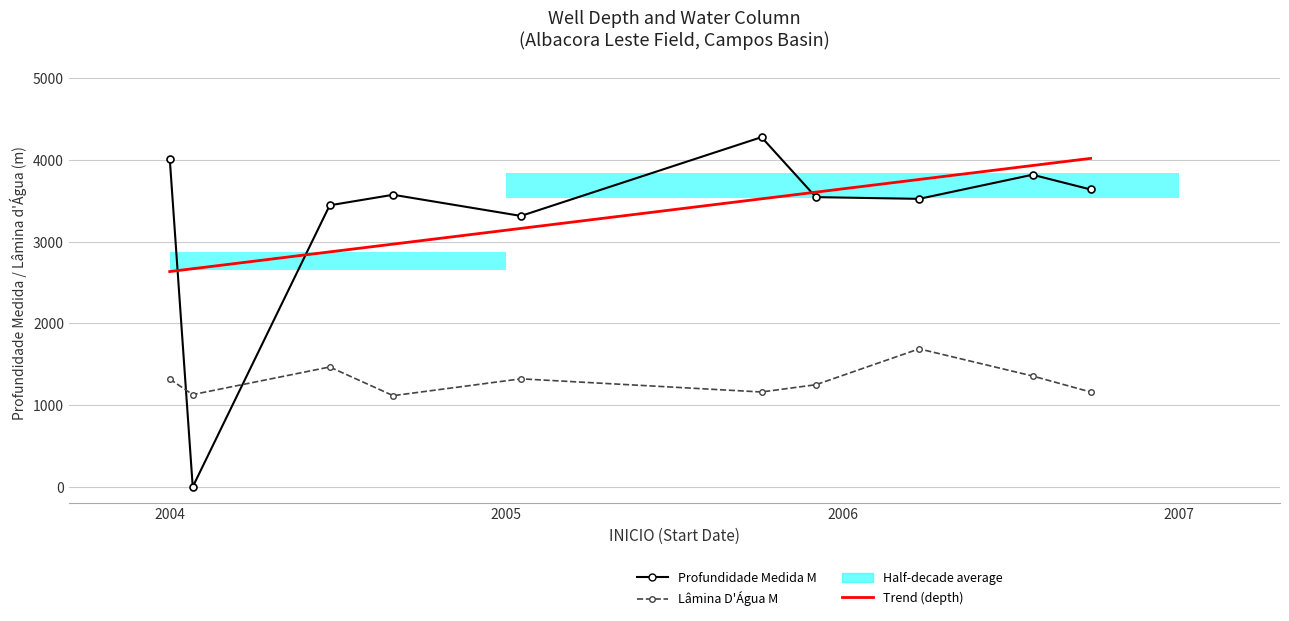

What is the difference between the maximum and minimum values in the LAMINA_D_AGUA_M series?

573